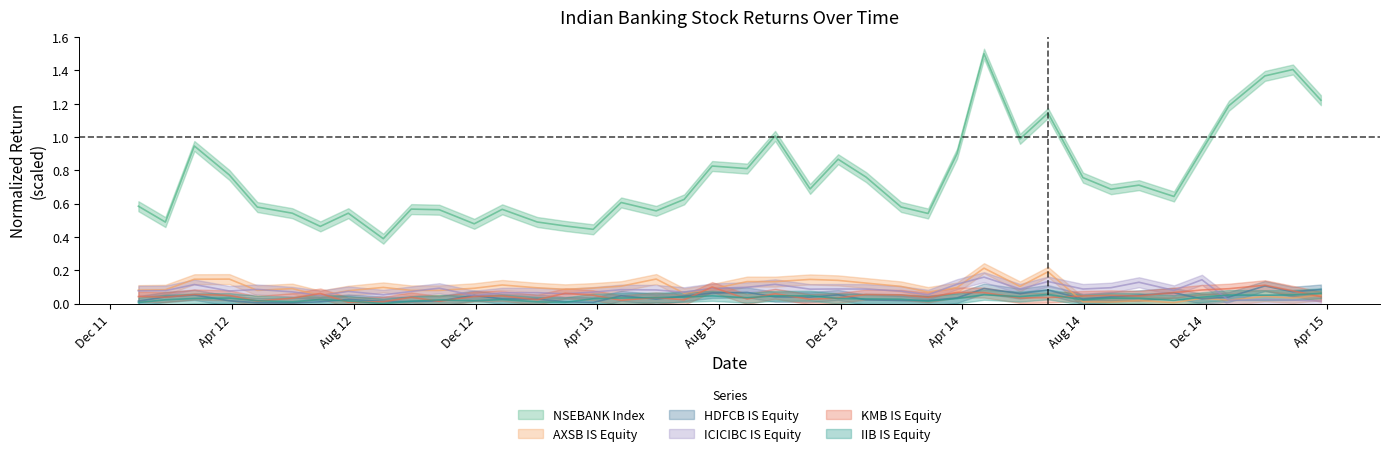

The value of HDFCB IS Equity at 2014-04-23 is 0.1. True or false?

True